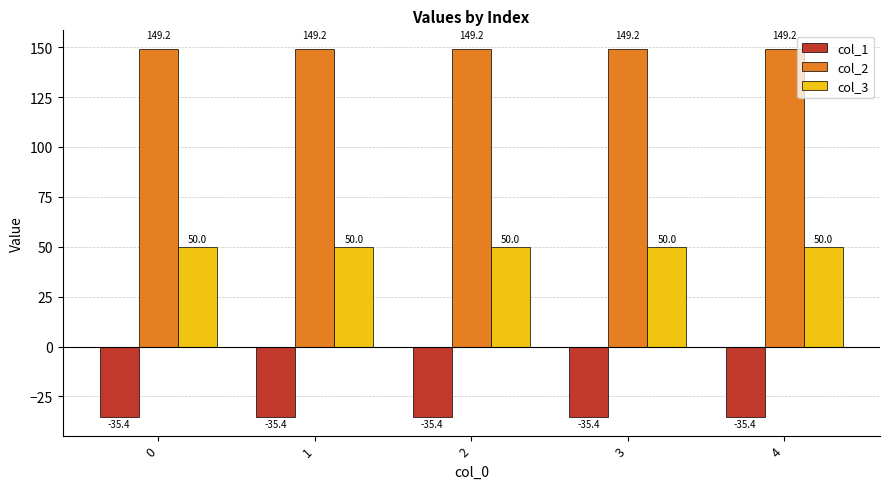

At which category does the chart reach its peak across all series?

3